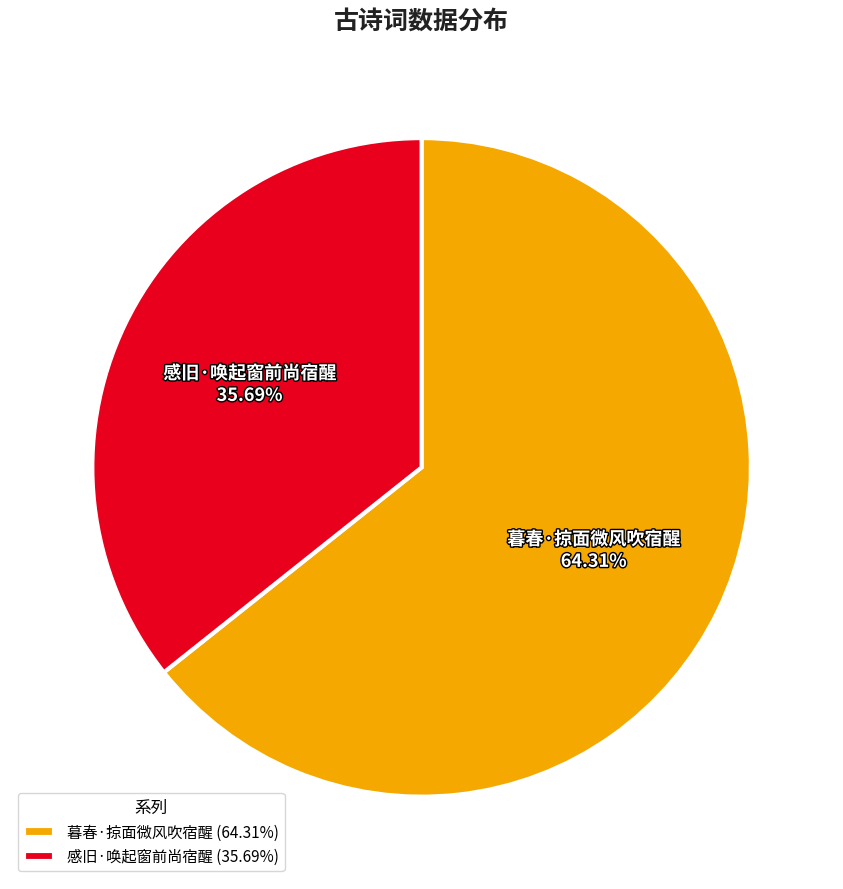

What is the ratio of the value at 暮春·掠面微风吹宿醒 to the value at 感旧·唤起窗前尚宿醒?

1.8